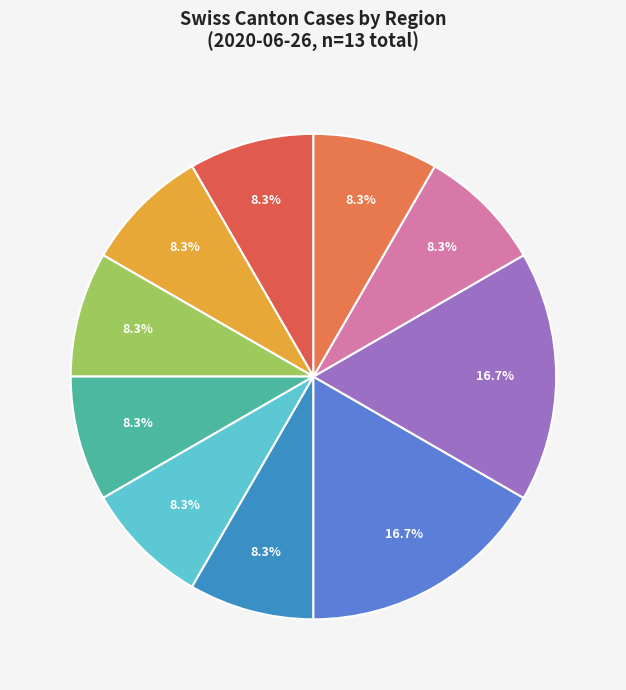

How many segments does this pie chart have?

10